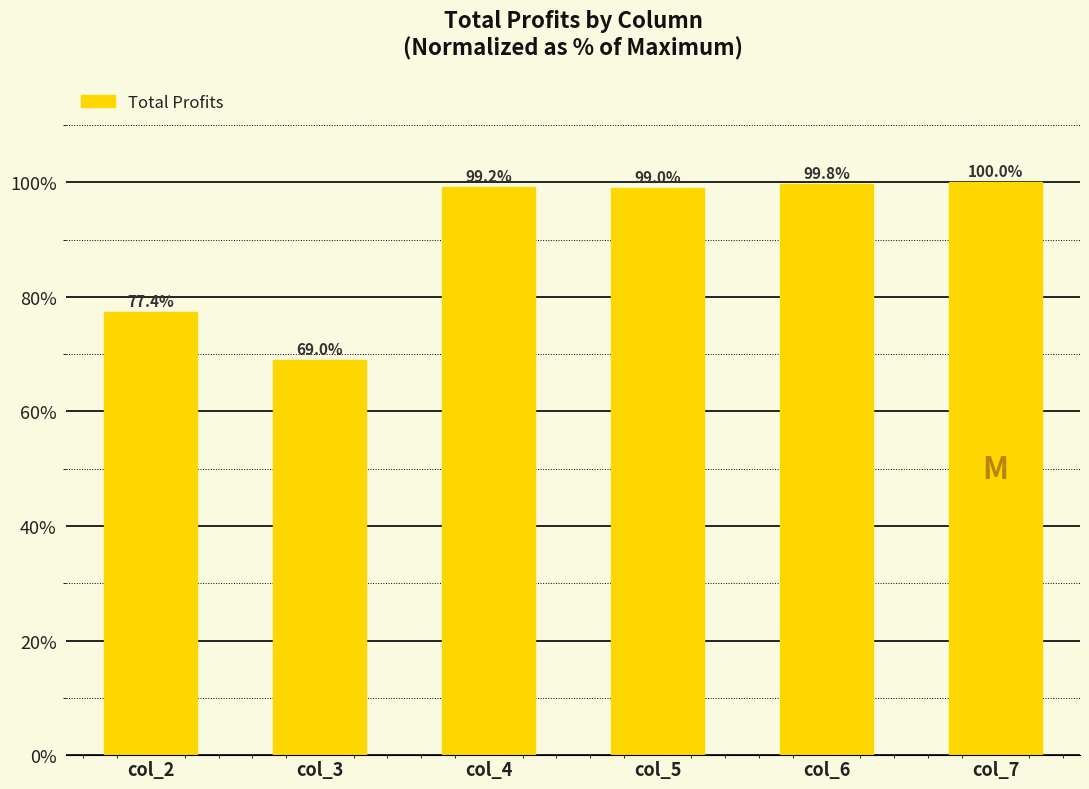

Rank the categories by value from highest to lowest.

col_7, col_6, col_4, col_5, col_2, col_3